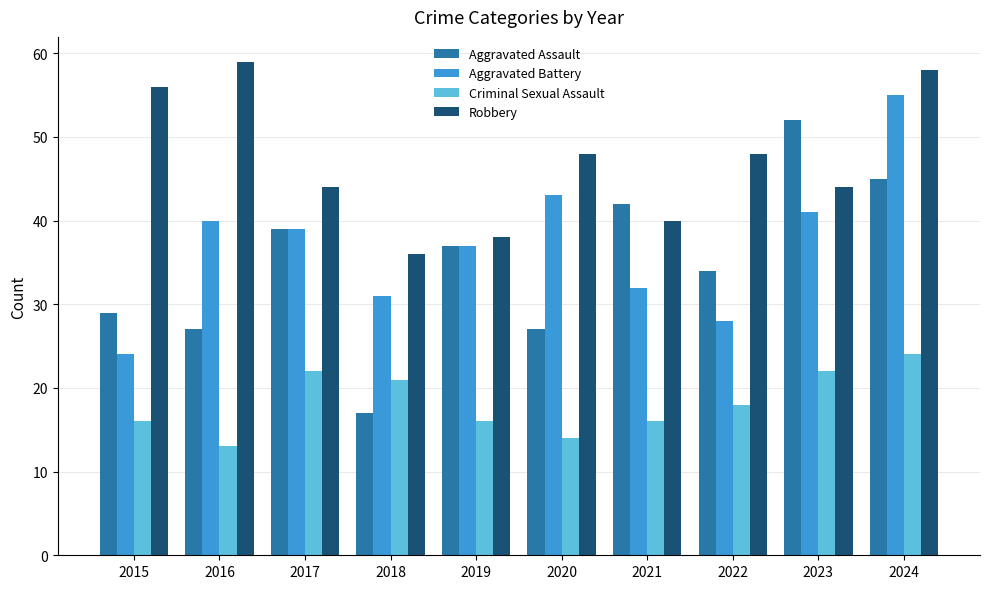

Reading left to right, transcribe all the data shown in this chart.

Aggravated Assault: 29	27	39	17	37	27	42	34	52	45
Aggravated Battery: 24	40	39	31	37	43	32	28	41	55
Criminal Sexual Assault: 16	13	22	21	16	14	16	18	22	24
Robbery: 56	59	44	36	38	48	40	48	44	58